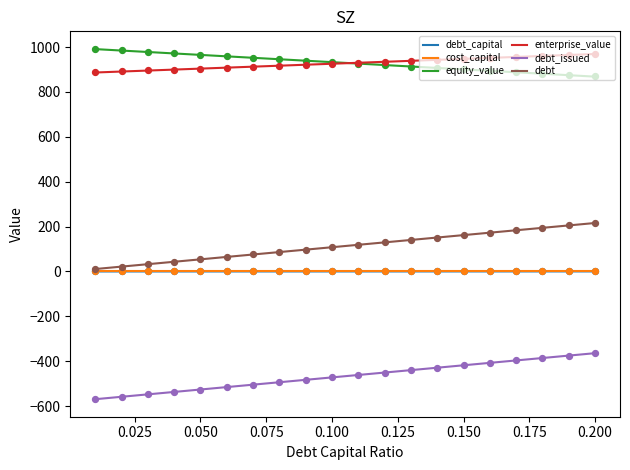

Which series has the largest total across all categories?

equity_value